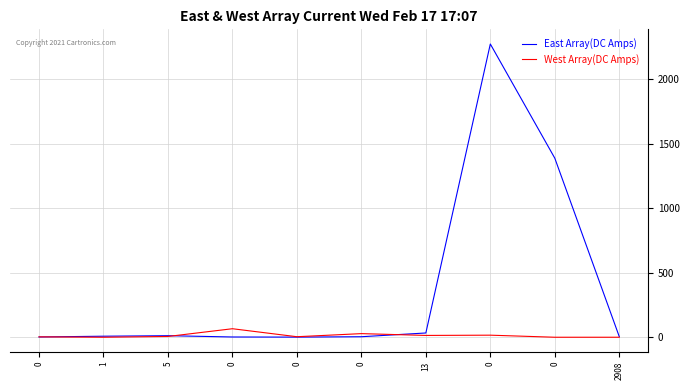

True or false: West Array(DC Amps) and East Array(DC Amps) intersect in this chart.

True